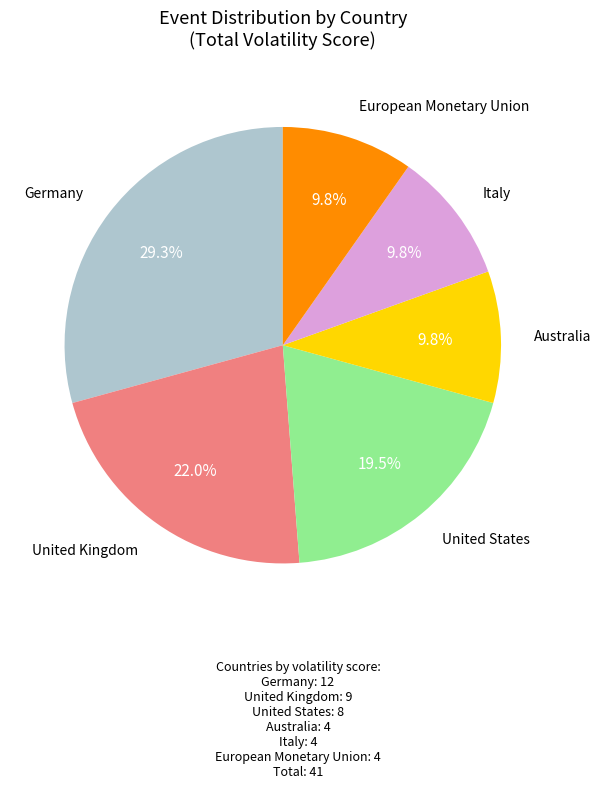

Is there a majority slice in this chart?

No